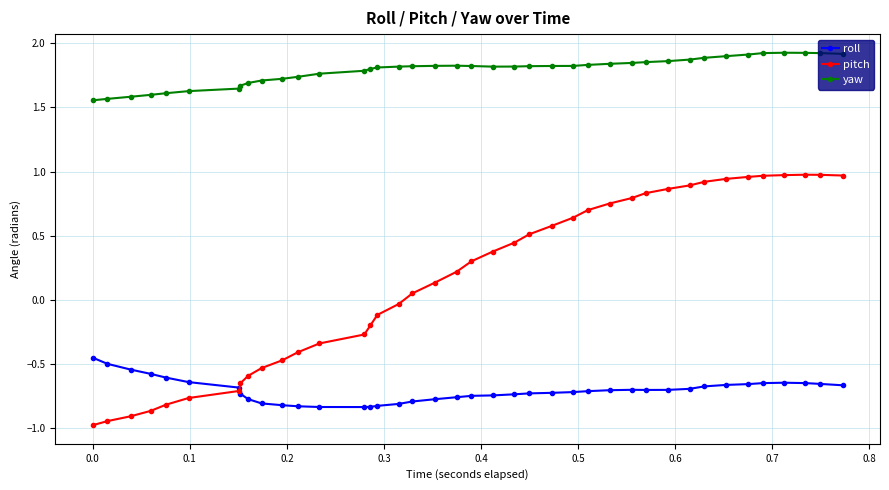

Which series has the largest total across all categories?

yaw